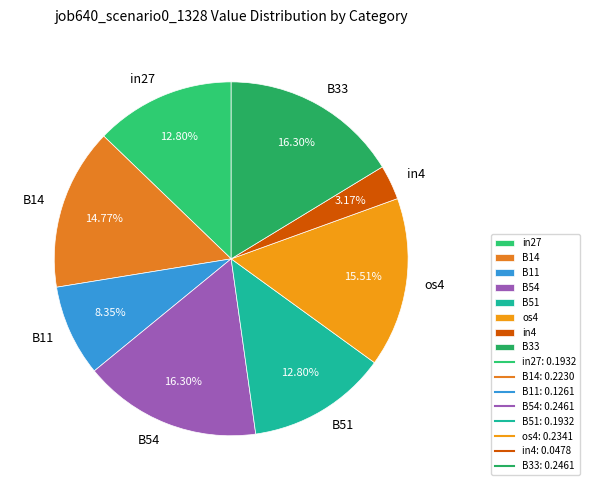

Is there any slice that represents more than half of the pie?

No